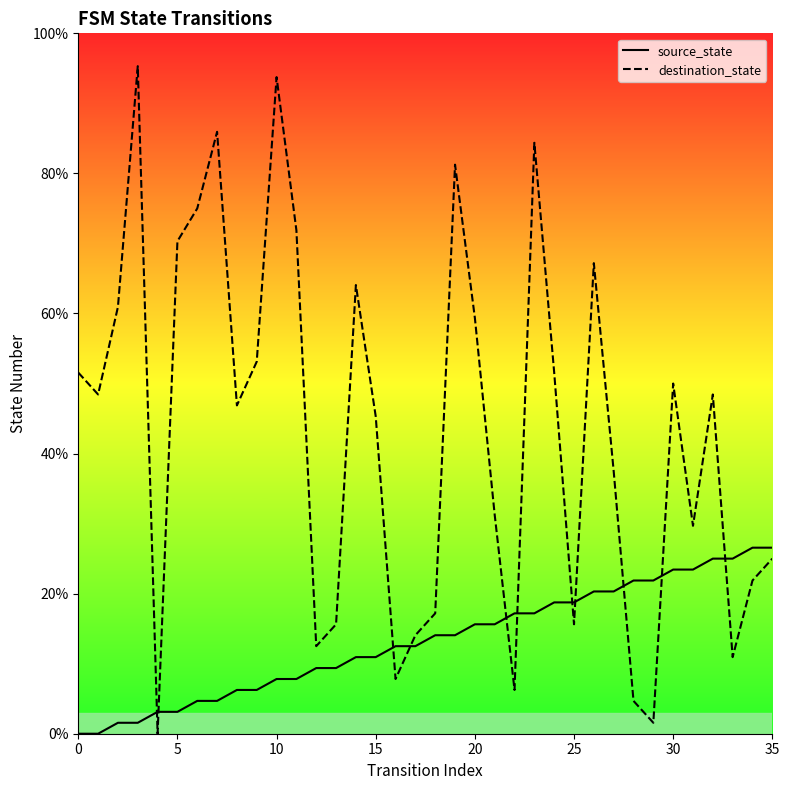

Is it true that source_state equals 12.5 at 17?

True